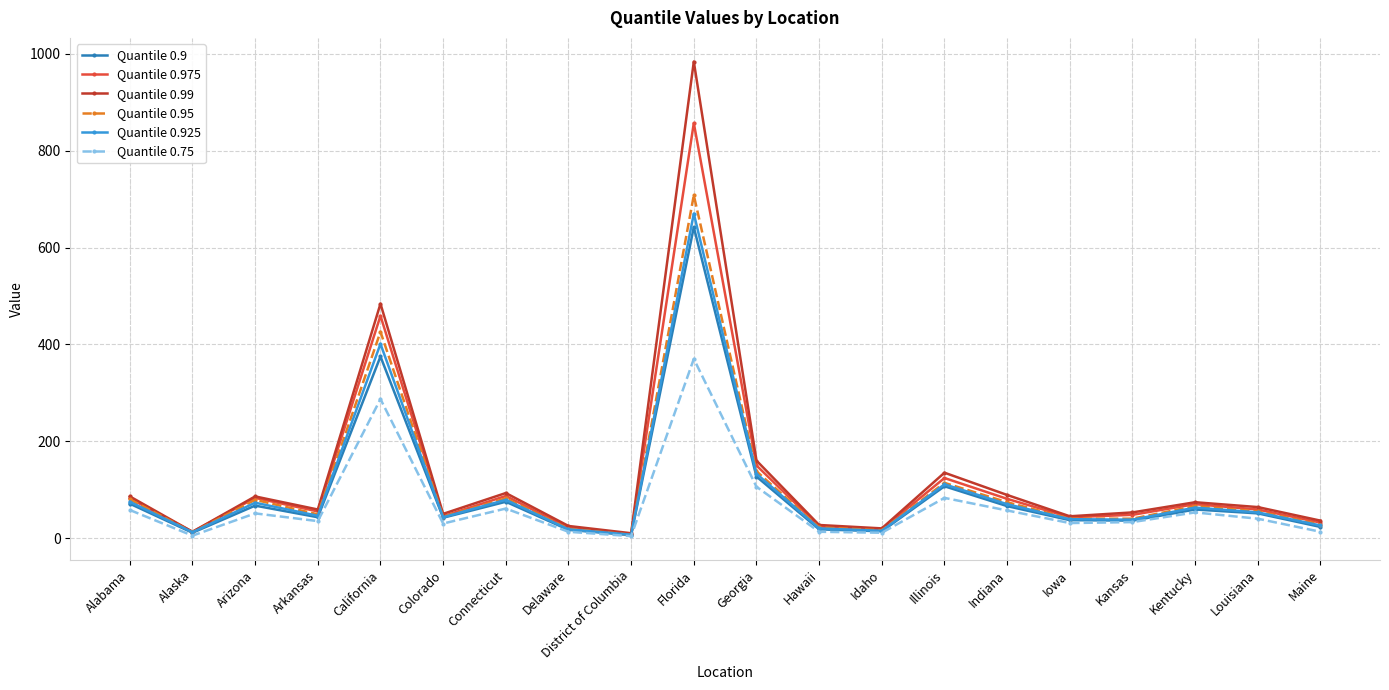

Rank the series by their maximum value, from lowest to highest.

Quantile 0.75, Quantile 0.9, Quantile 0.925, Quantile 0.95, Quantile 0.975, Quantile 0.99